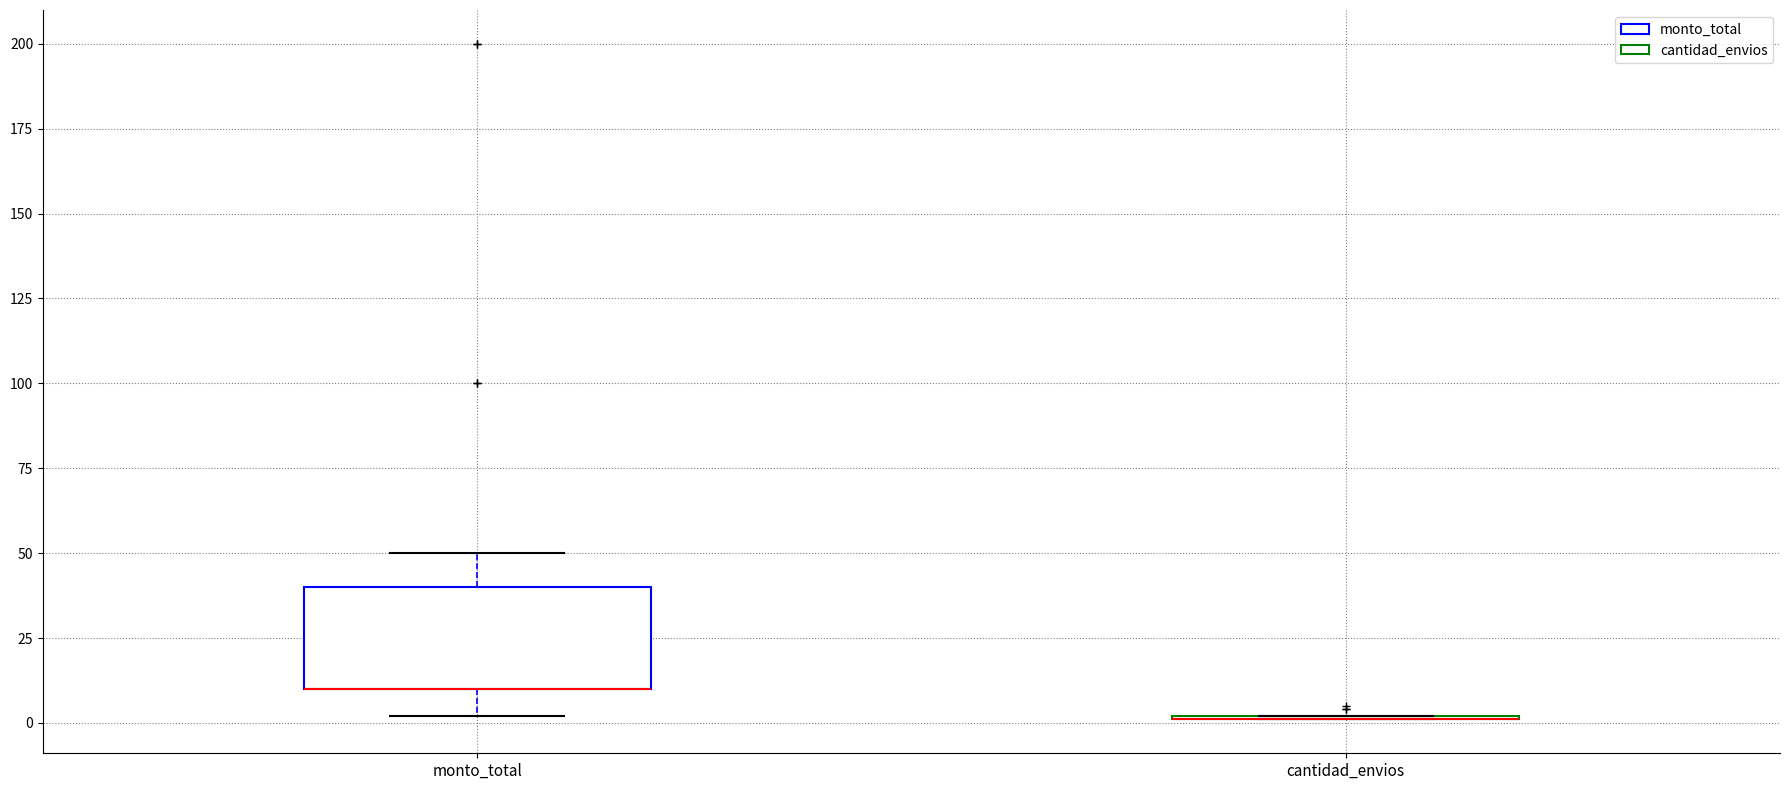

Which box is the tallest, from its lower edge to its upper edge?

monto_total